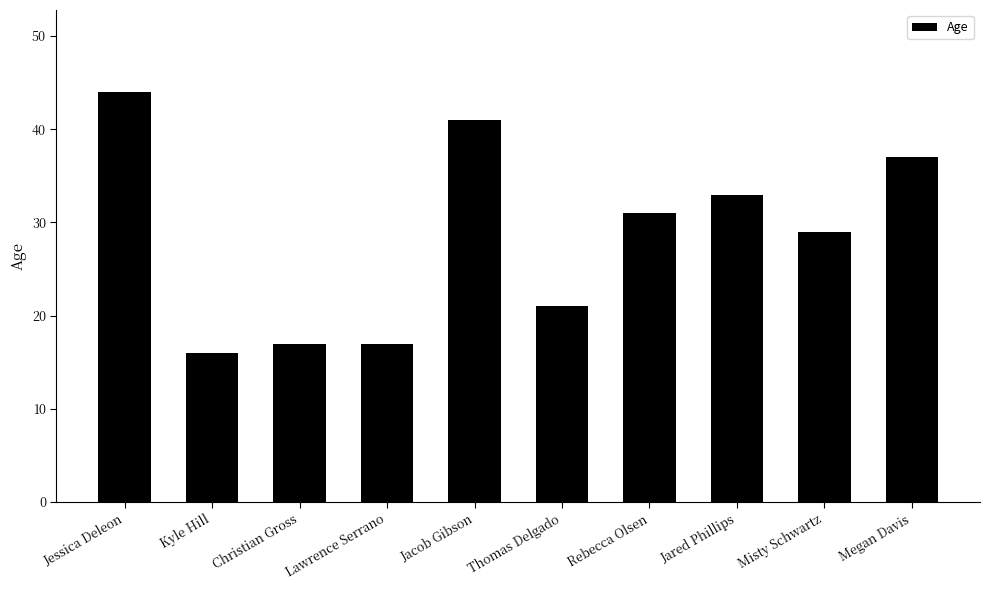

What is the ratio of the value at Misty Schwartz to the value at Megan Davis?

0.8